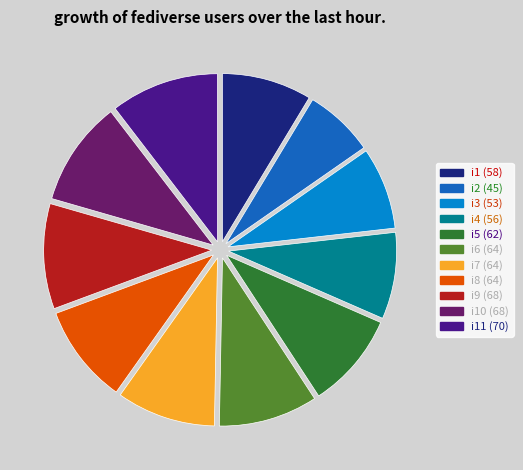

How many segments does this pie chart have?

11